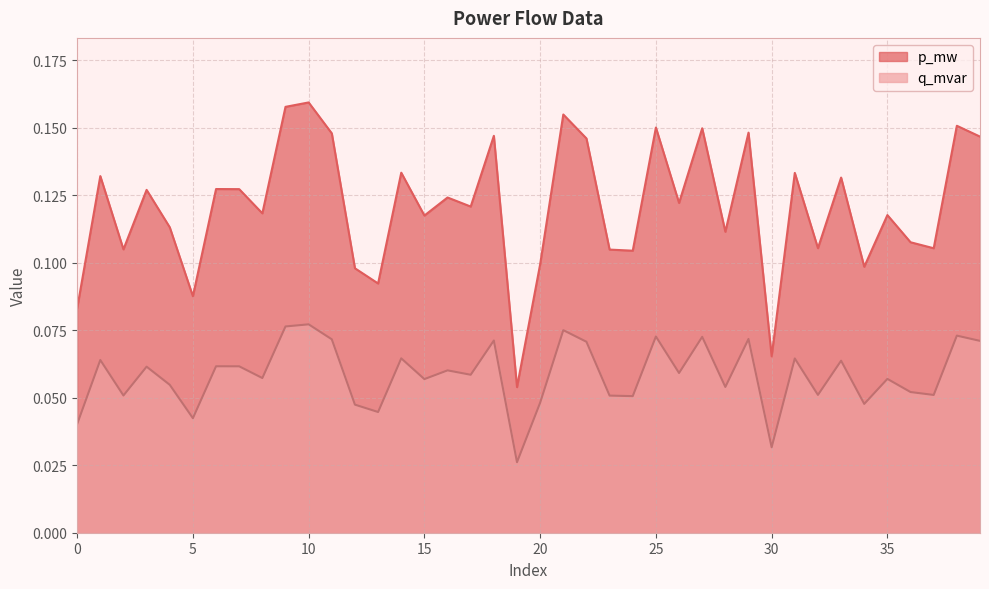

At which label does q_mvar reach its minimum?

19